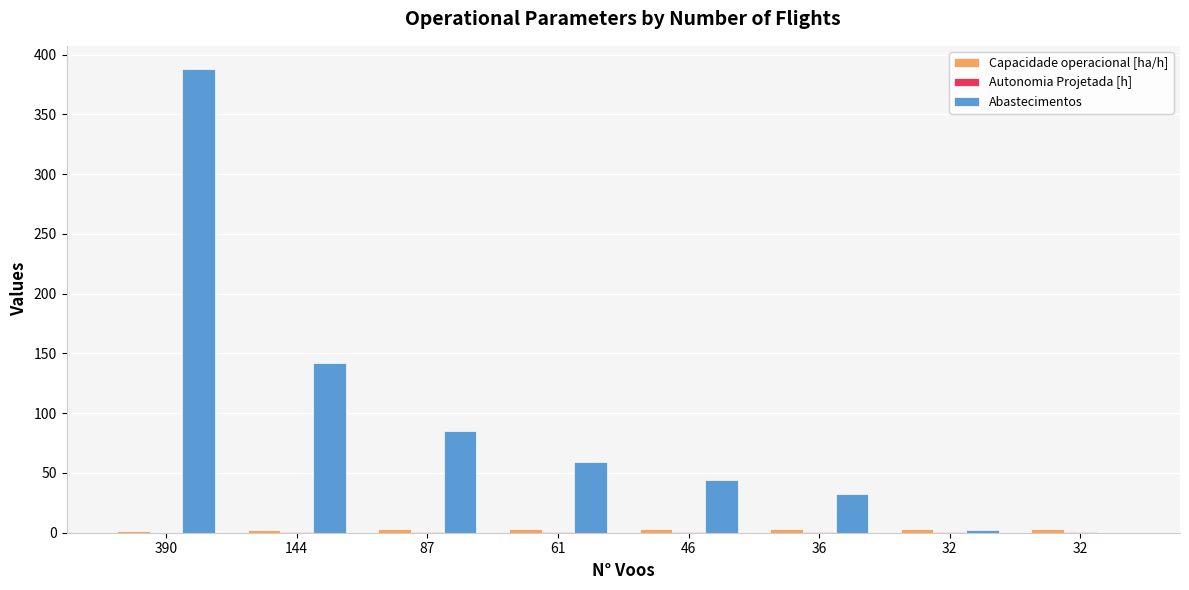

Rank the categories by Capacidade operacional [ha/h] value from lowest to highest.

390, 144, 87, 61, 46, 36, 32, 32